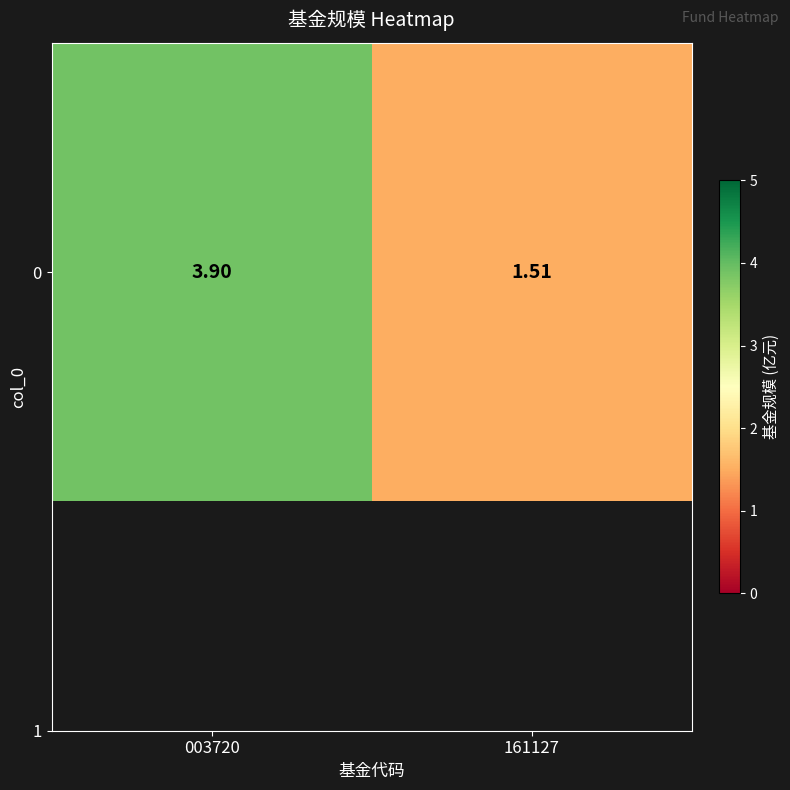

What is the maximum value shown in the chart?

3.9